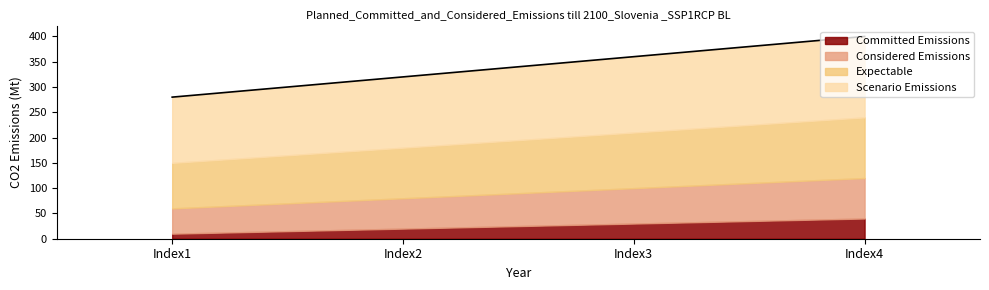

Is it true that the value at Index4 is 400?

True